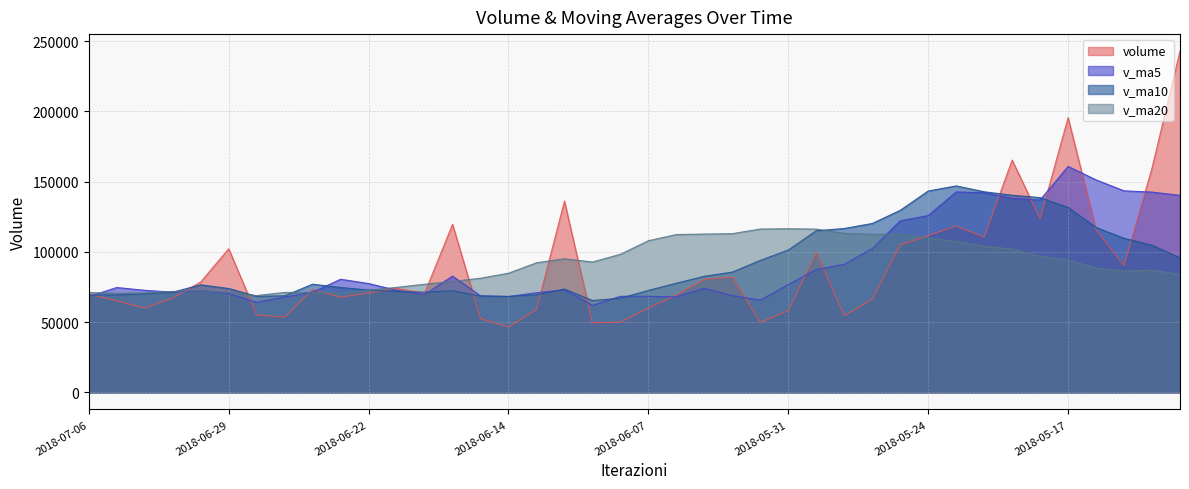

Reading right to left, list all the values displayed in this chart.

volume: 2018-05-11=242955.3	2018-05-14=159761.3	2018-05-15=90264.1	2018-05-16=115758.9	2018-05-17=195652.2	2018-05-18=123564.2	2018-05-21=165406.6	2018-05-22=110510.1	2018-05-23=118450.9	2018-05-24=111606.1	2018-05-25=105100.1	2018-05-28=66196.4	2018-05-29=54708.2	2018-05-30=99623.8	2018-05-31=58266.9	2018-06-01=49841.3	2018-06-04=82064.4	2018-06-05=80522.0	2018-06-06=69494.6	2018-06-07=60020.3	2018-06-08=49939.3	2018-06-11=49577.9	2018-06-12=136136.9	2018-06-13=59004.1	2018-06-14=46604.3	2018-06-15=52485.1	2018-06-19=119684.3	2018-06-20=70504.9	2018-06-21=74076.3	2018-06-22=70804.4	2018-06-25=67767.5	2018-06-26=73201.4	2018-06-27=53597.5	2018-06-28=55183.2	2018-06-29=102273.3	2018-07-02=78618.5	2018-07-03=67210.1	2018-07-04=60068.7	2018-07-05=65196.1	2018-07-06=69951.1
v_ma5: 2018-05-11=140302.2	2018-05-14=142614.9	2018-05-15=143486.9	2018-05-16=151305.1	2018-05-17=160878.4	2018-05-18=137000.1	2018-05-21=138129.2	2018-05-22=142178.4	2018-05-23=142716.8	2018-05-24=125907.6	2018-05-25=122214.8	2018-05-28=102372.7	2018-05-29=91212.4	2018-05-30=87446.9	2018-05-31=76779.1	2018-06-01=65727.3	2018-06-04=68900.9	2018-06-05=74063.7	2018-06-06=68037.9	2018-06-07=68388.5	2018-06-08=68408.1	2018-06-11=61910.8	2018-06-12=73033.8	2018-06-13=70935.7	2018-06-14=68252.5	2018-06-15=68761.6	2018-06-19=82782.9	2018-06-20=69656.5	2018-06-21=72671.0	2018-06-22=77511.0	2018-06-25=80567.5	2018-06-26=71270.9	2018-06-27=67889.4	2018-06-28=64110.8	2018-06-29=70404.6	2018-07-02=72574.8	2018-07-03=71376.5	2018-07-04=72670.8	2018-07-05=74673.4	2018-07-06=68208.9
v_ma10: 2018-05-11=95783.4	2018-05-14=104785.4	2018-05-15=109719.3	2018-05-16=117429.7	2018-05-17=131678.5	2018-05-18=138651.2	2018-05-21=140372.0	2018-05-22=142832.7	2018-05-23=147011.0	2018-05-24=143393.0	2018-05-25=129607.5	2018-05-28=120251.0	2018-05-29=116695.4	2018-05-30=115081.9	2018-05-31=101343.3	2018-06-01=93971.1	2018-06-04=85636.8	2018-06-05=82638.0	2018-06-06=77742.4	2018-06-07=72583.8	2018-06-08=67067.7	2018-06-11=65405.9	2018-06-12=73548.7	2018-06-13=69486.8	2018-06-14=68320.5	2018-06-15=68584.9	2018-06-19=72346.9	2018-06-20=71345.2	2018-06-21=71803.3	2018-06-22=72881.8	2018-06-25=74664.6	2018-06-26=77026.9	2018-06-27=68773.0	2018-06-28=68390.9	2018-06-29=73957.8	2018-07-02=76571.1	2018-07-03=71323.7	2018-07-04=70280.1	2018-07-05=69392.1	2018-07-06=69306.7
v_ma20: 2018-05-11=84046.7	2018-05-14=86942.8	2018-05-15=86556.4	2018-05-16=88567.6	2018-05-17=94223.3	2018-05-18=97002.9	2018-05-21=102040.0	2018-05-22=104097.1	2018-05-23=107504.4	2018-05-24=110063.1	2018-05-25=112695.4	2018-05-28=112518.2	2018-05-29=113207.4	2018-05-30=116255.8	2018-05-31=116510.9	2018-06-01=116311.1	2018-06-04=113004.4	2018-06-05=112735.3	2018-06-06=112376.7	2018-06-07=107988.4	2018-06-08=98337.6	2018-06-11=92828.4	2018-06-12=95122.1	2018-06-13=92284.3	2018-06-14=84831.9	2018-06-15=81278.0	2018-06-19=78991.9	2018-06-20=76991.6	2018-06-21=74772.9	2018-06-22=72732.8	2018-06-25=70866.1	2018-06-26=71216.4	2018-06-27=71160.9	2018-06-28=68938.8	2018-06-29=71139.1	2018-07-02=72578.0	2018-07-03=71835.3	2018-07-04=70812.6	2018-07-05=70597.7	2018-07-06=71094.2